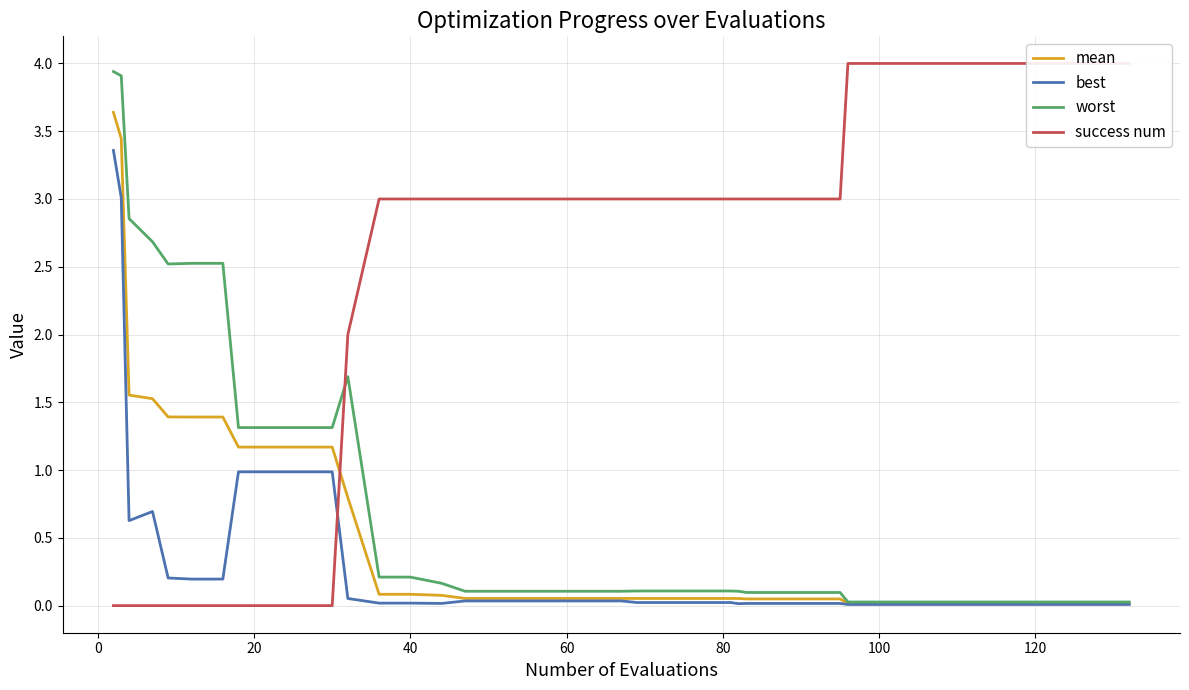

Is the value of best at 31 greater than the value of success num at 12?

No